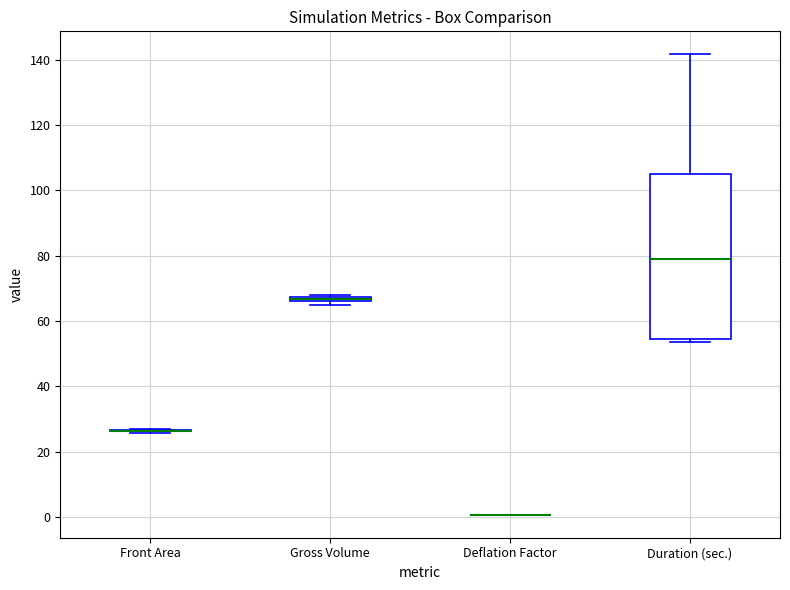

Which box is the tallest, from its lower edge to its upper edge?

Duration (sec.)